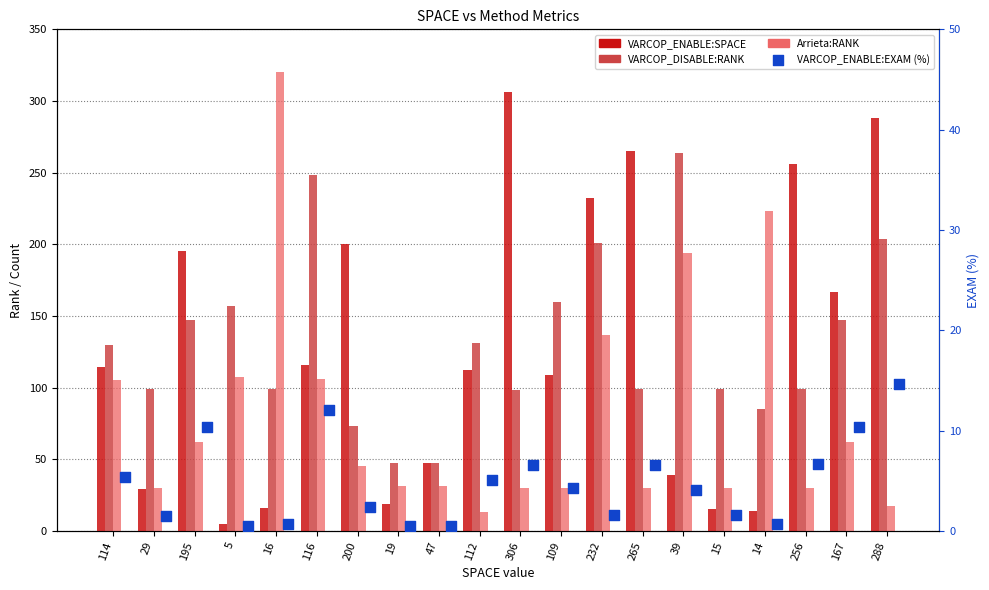

Which series contains the highest Y value?

Arrieta:RANK